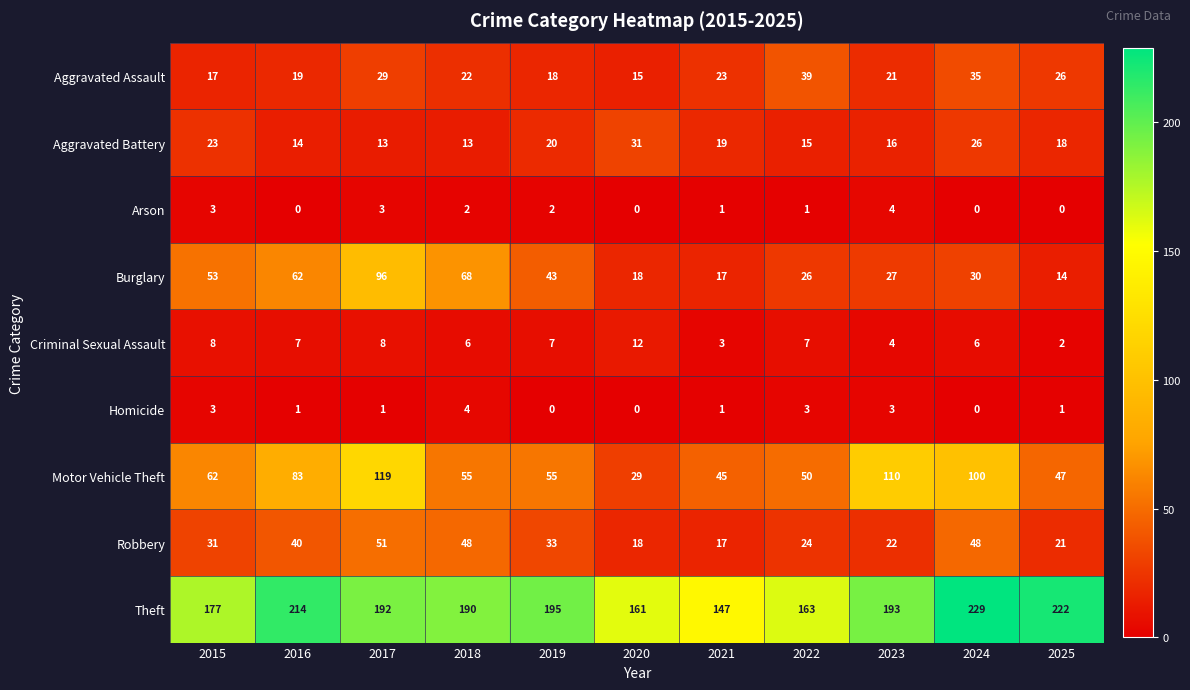

Is the value of Theft at 2018 greater than the value of Arson at 2023?

Yes